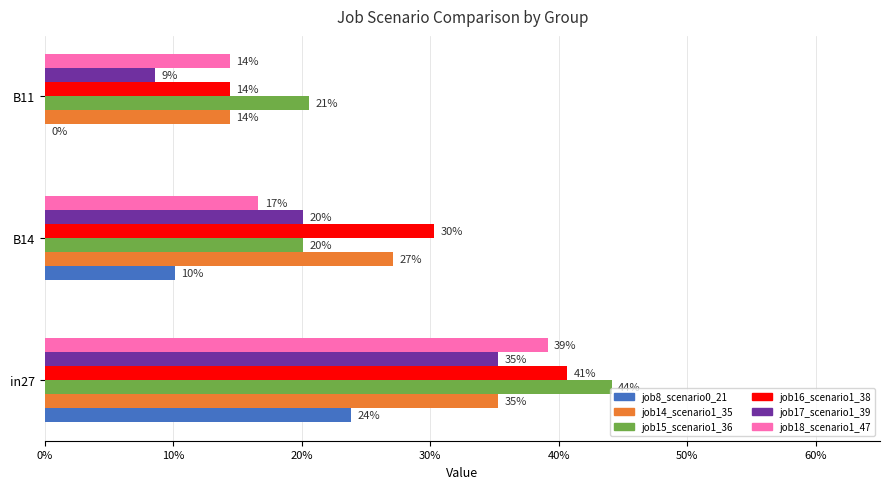

What are all the series names shown in the legend?

job8_scenario0_21, job14_scenario1_35, job15_scenario1_36, job16_scenario1_38, job17_scenario1_39, job18_scenario1_47